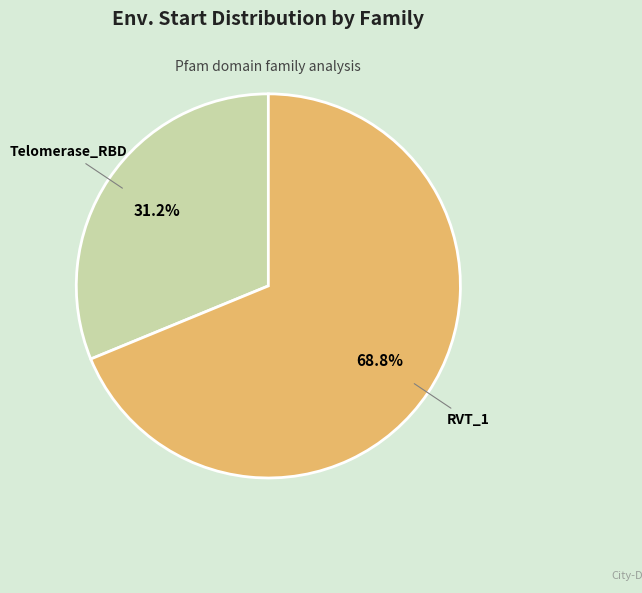

Is there any slice that represents more than half of the pie?

Yes